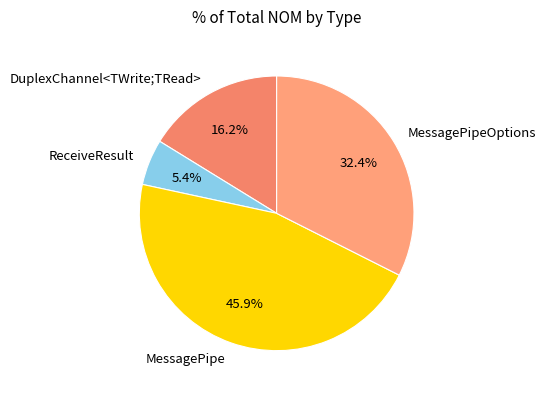

Rank the categories by value from highest to lowest.

MessagePipe, MessagePipeOptions, DuplexChannel<TWrite;TRead>, ReceiveResult